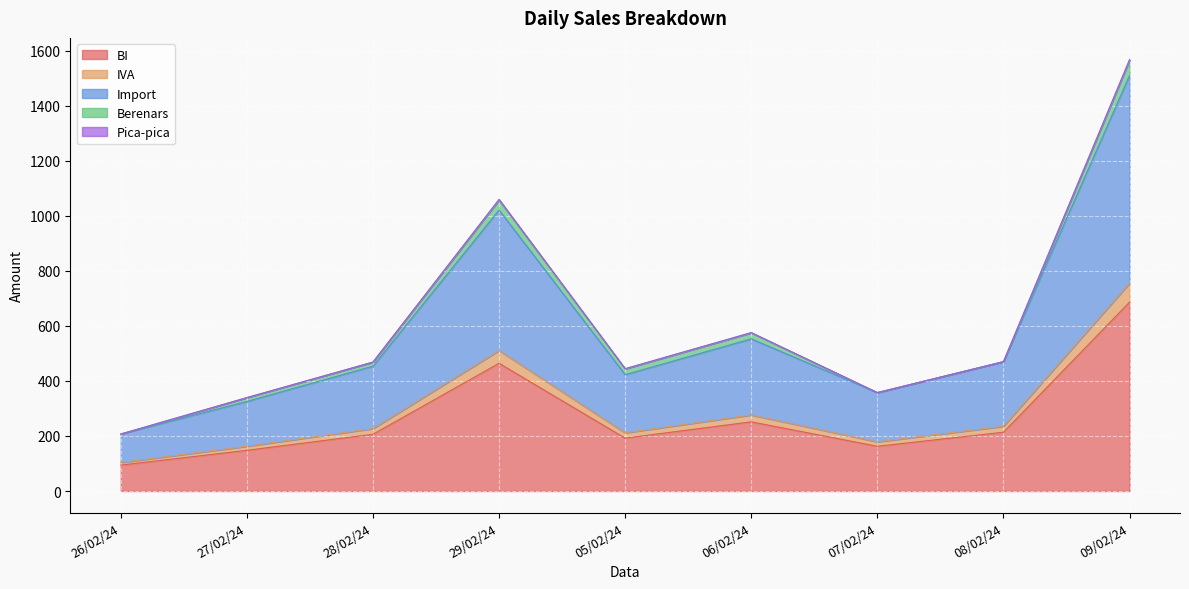

Where is BI nearest to the value 390?

29/02/24